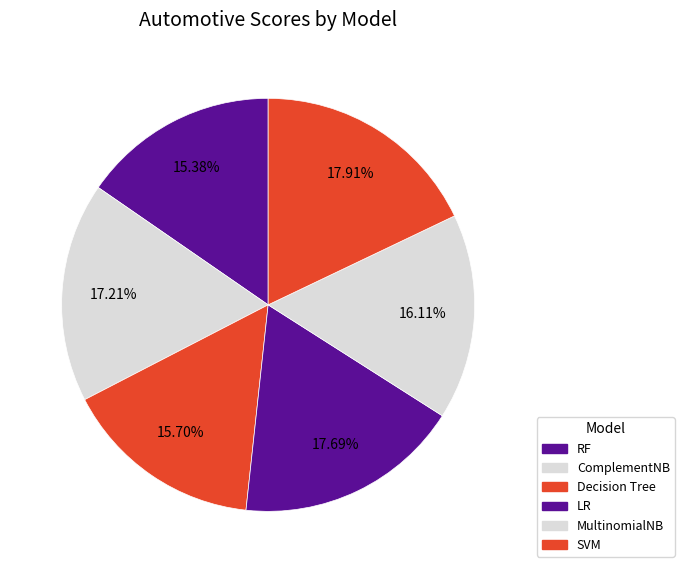

True or false: Decision Tree accounts for 28% of the total.

False